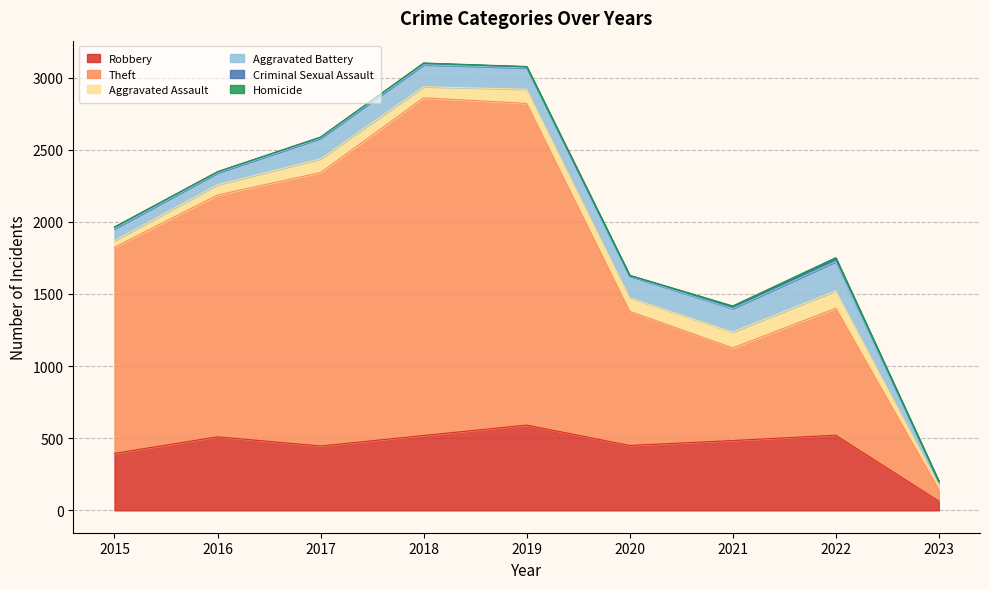

At which category does Aggravated Battery reach its first local peak?

2018